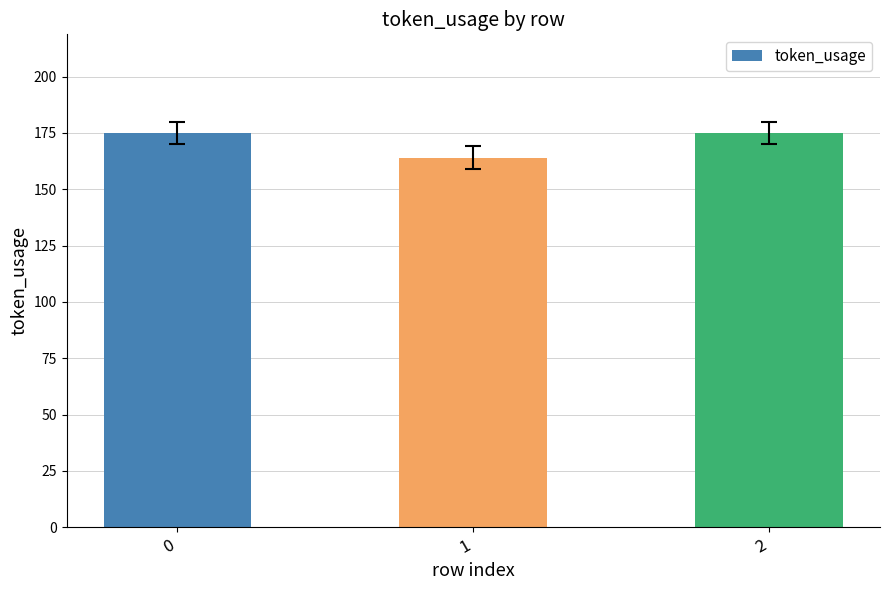

What is the value of the 2nd bar from the left?

164